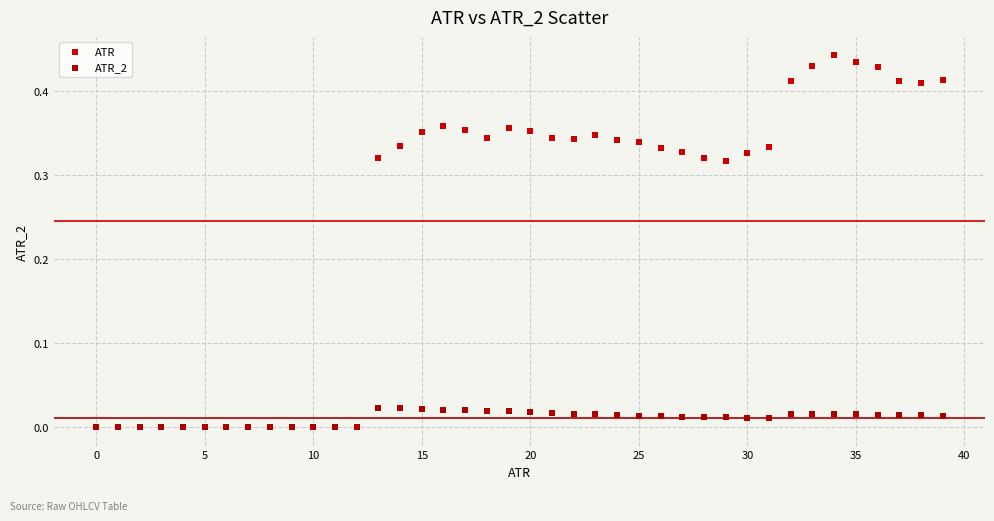

What are all the series names shown in the legend?

ATR, ATR_2